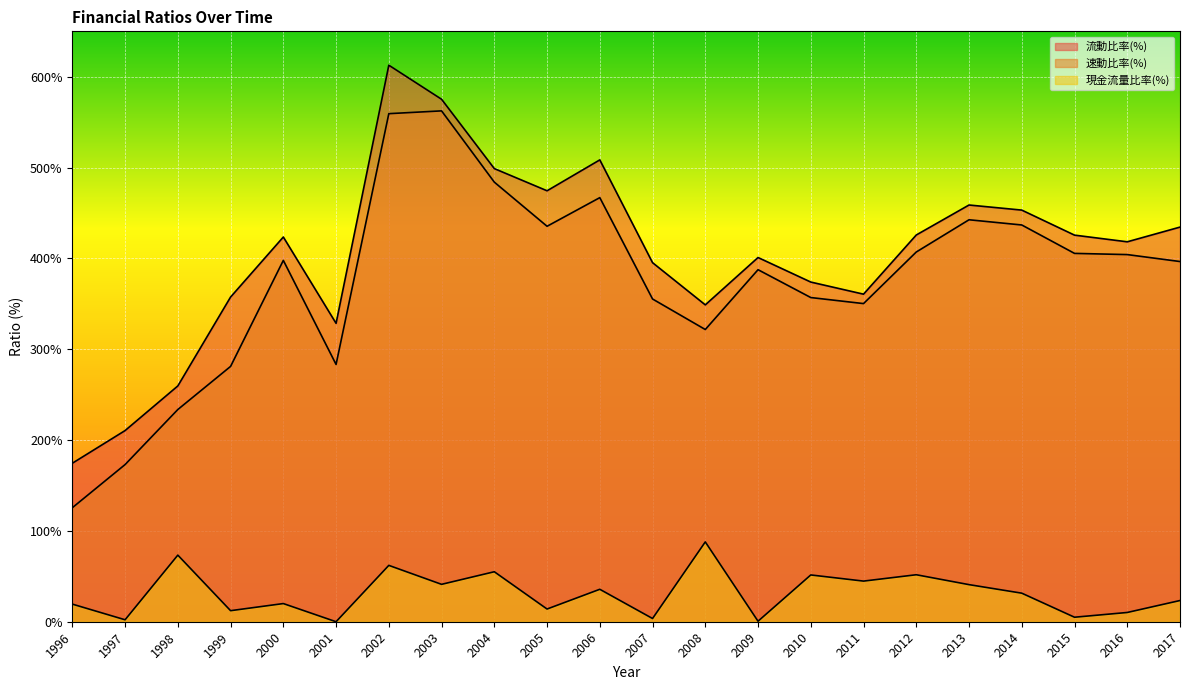

Which series has the largest total across all categories?

流動比率(%)